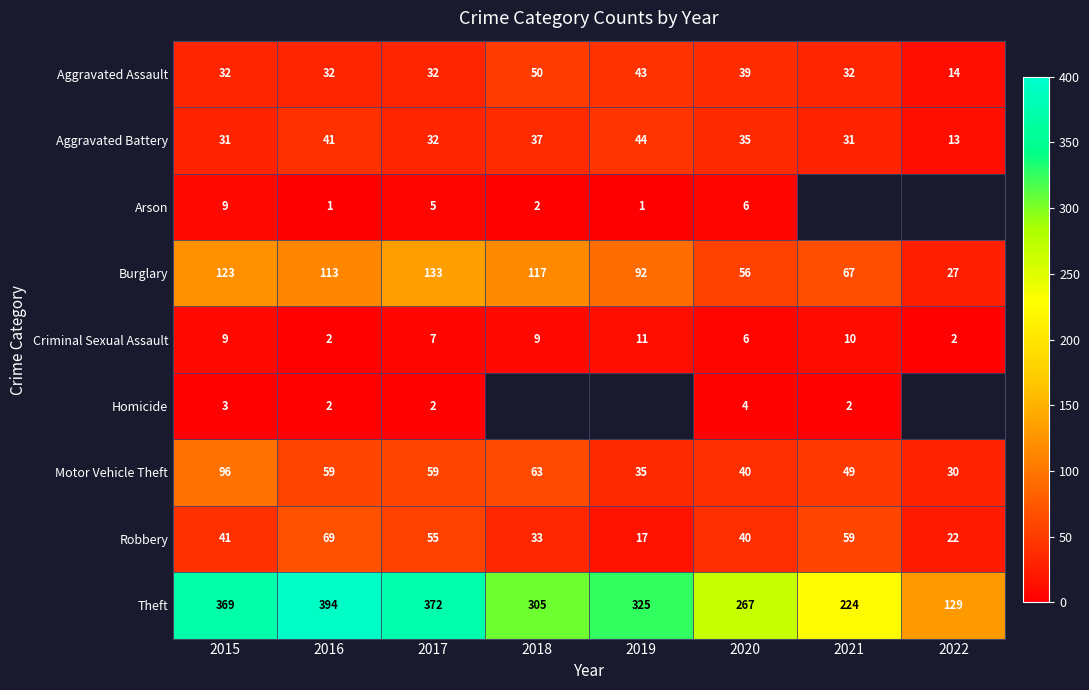

Between 2015 and 2020, which series saw the biggest shift?

Theft